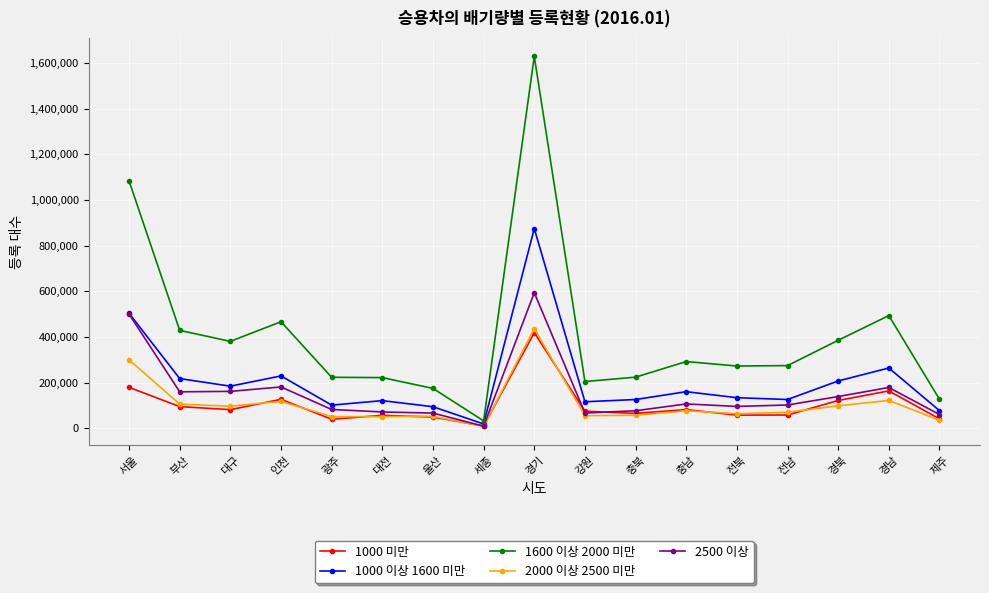

True or false: 1600 이상 2000 미만 and 1000 미만 cross at least once.

False